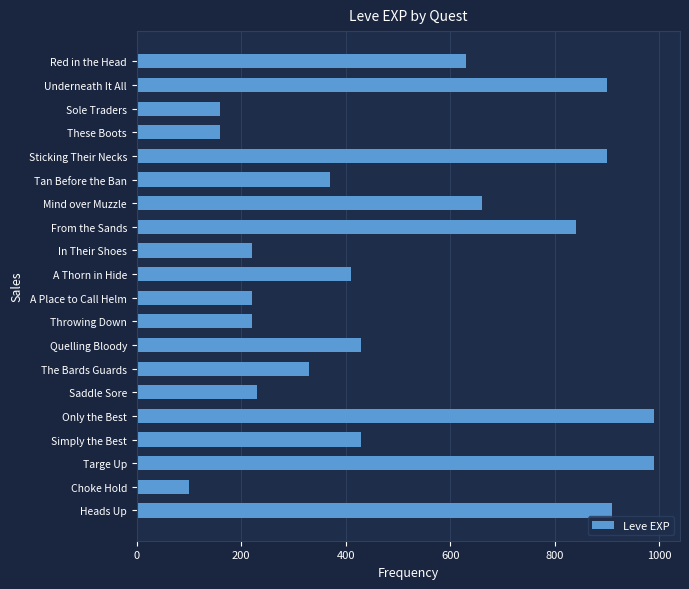

The value at Simply the Best is 651. True or false?

False